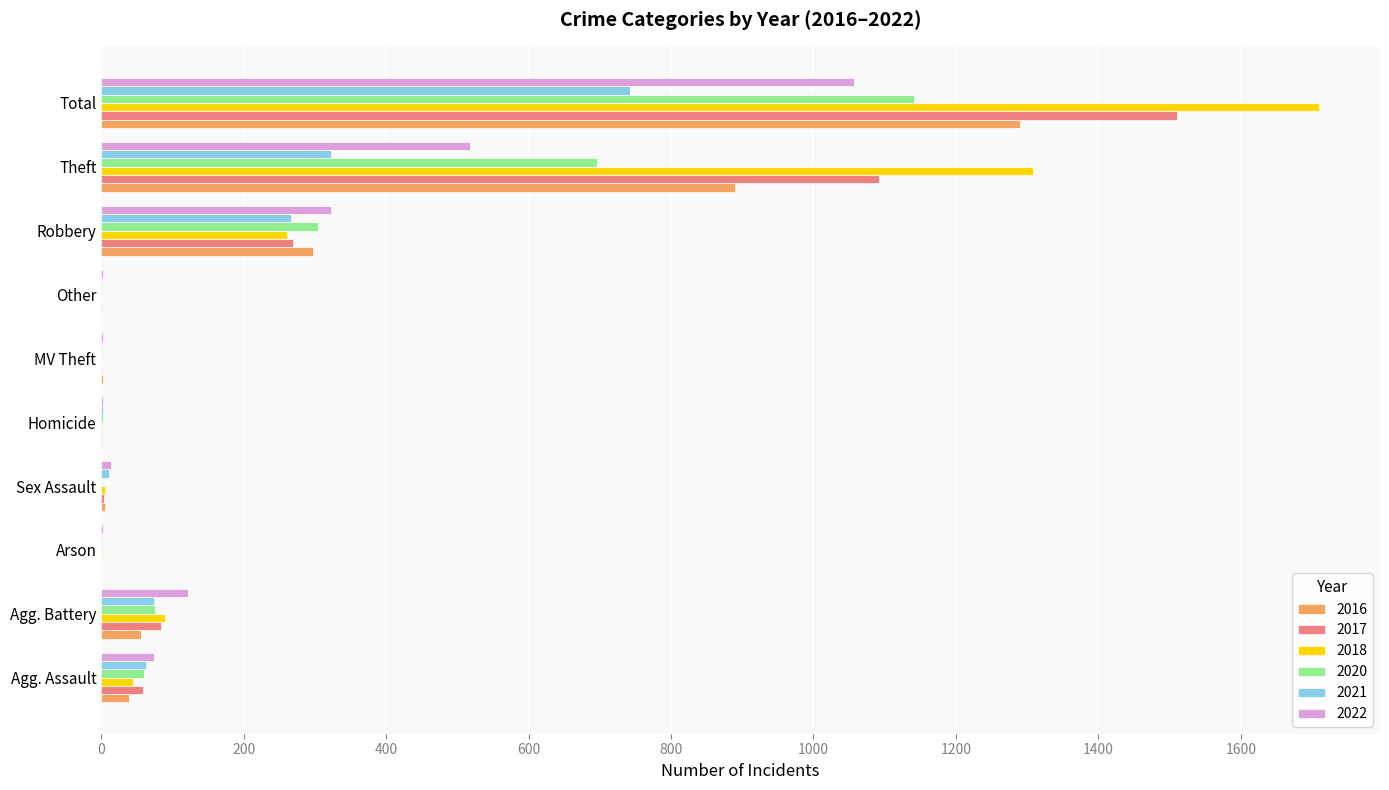

What is the greatest value displayed?

1710